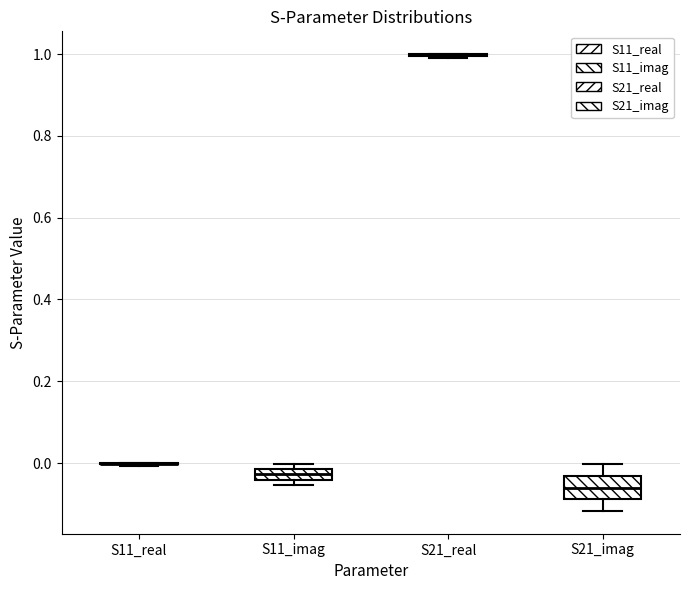

Which box is the tallest, from its lower edge to its upper edge?

S21_imag